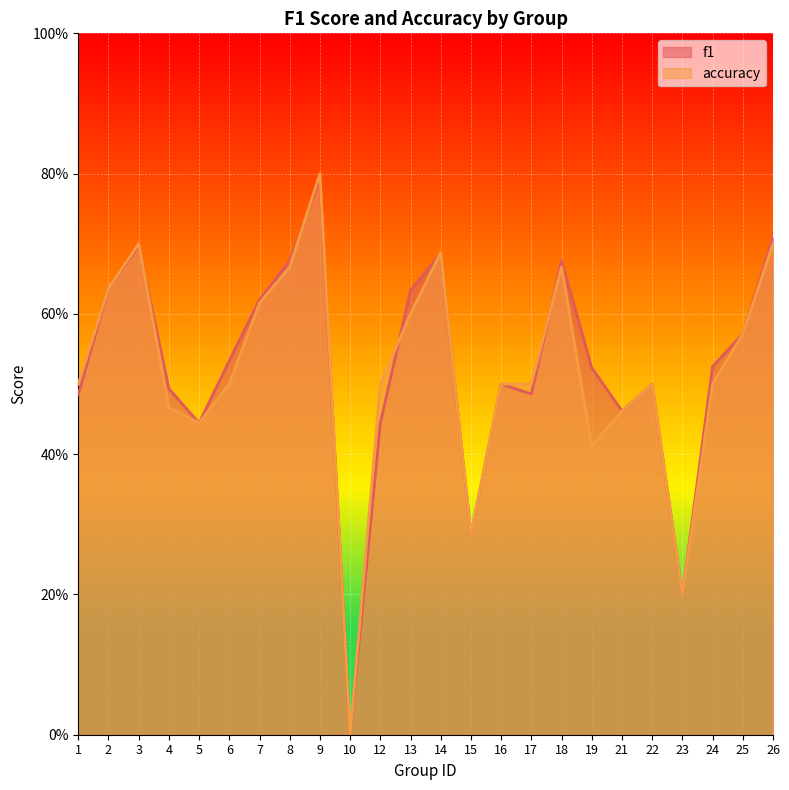

How many series are shown in this chart?

2